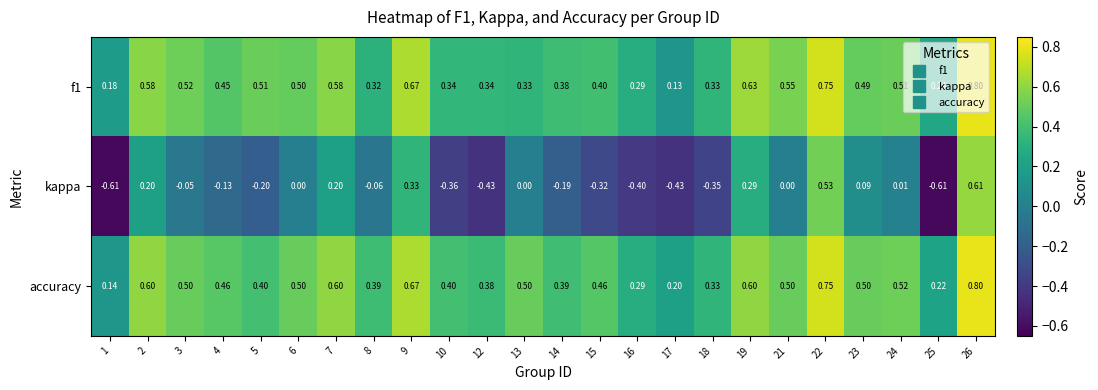

List the series in order of their peak value, lowest first.

kappa, f1, accuracy